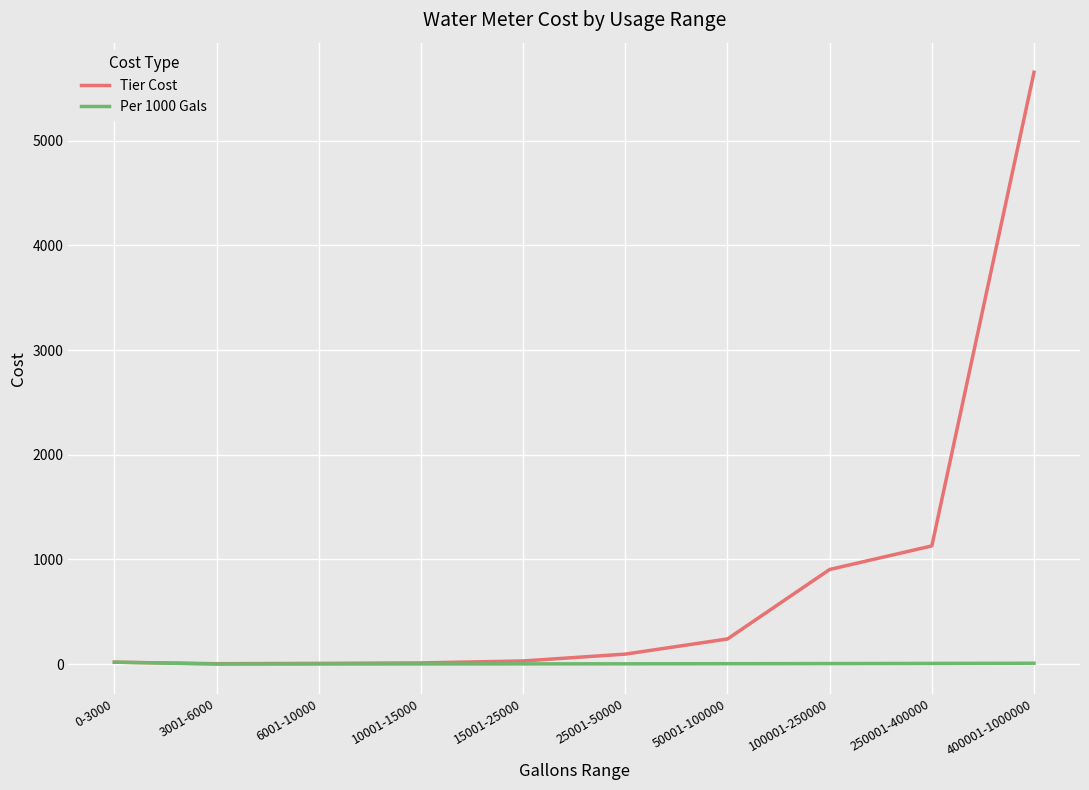

What is the sum of all Per 1000 Gals values?

60.1